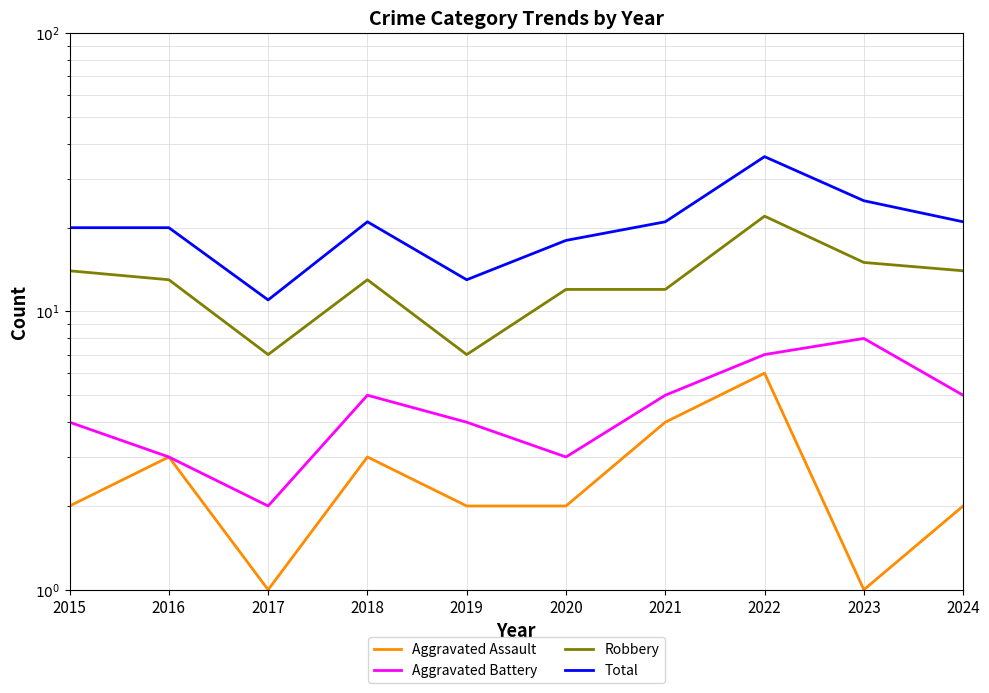

Which series changed the most between 2019 and 2022?

Total